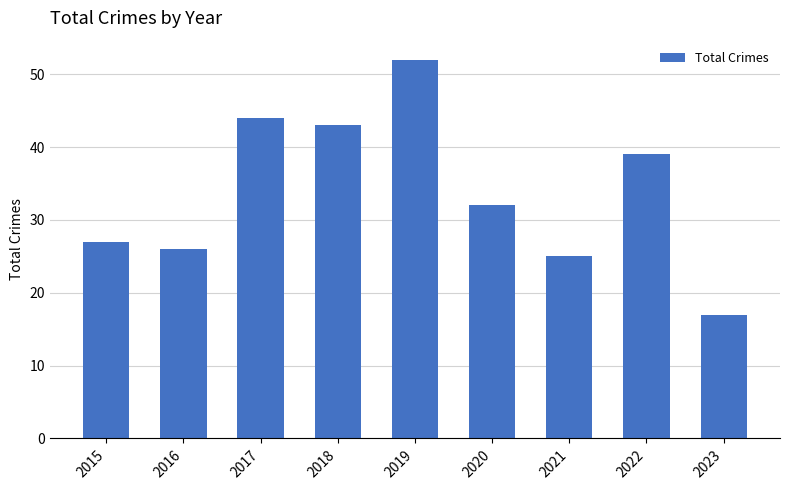

What is the average value?

34